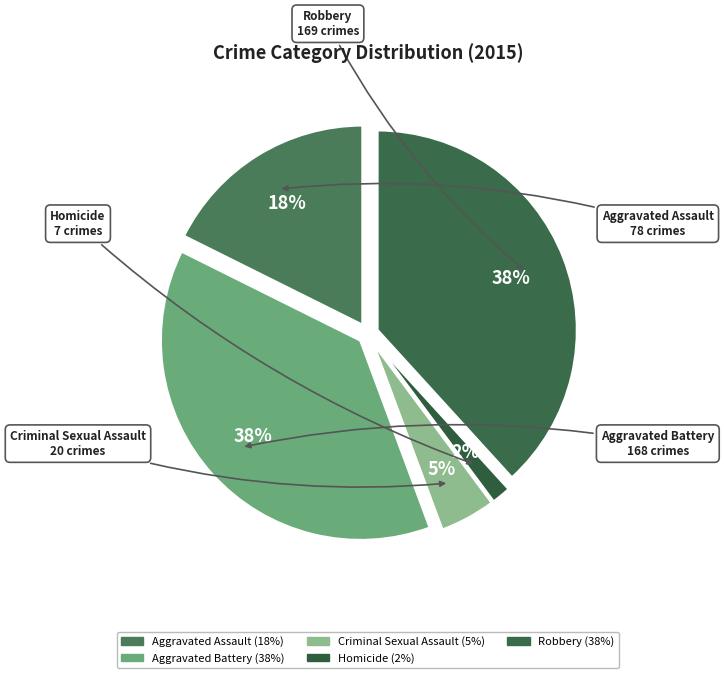

To the nearest percent, what is the average slice percentage?

20%